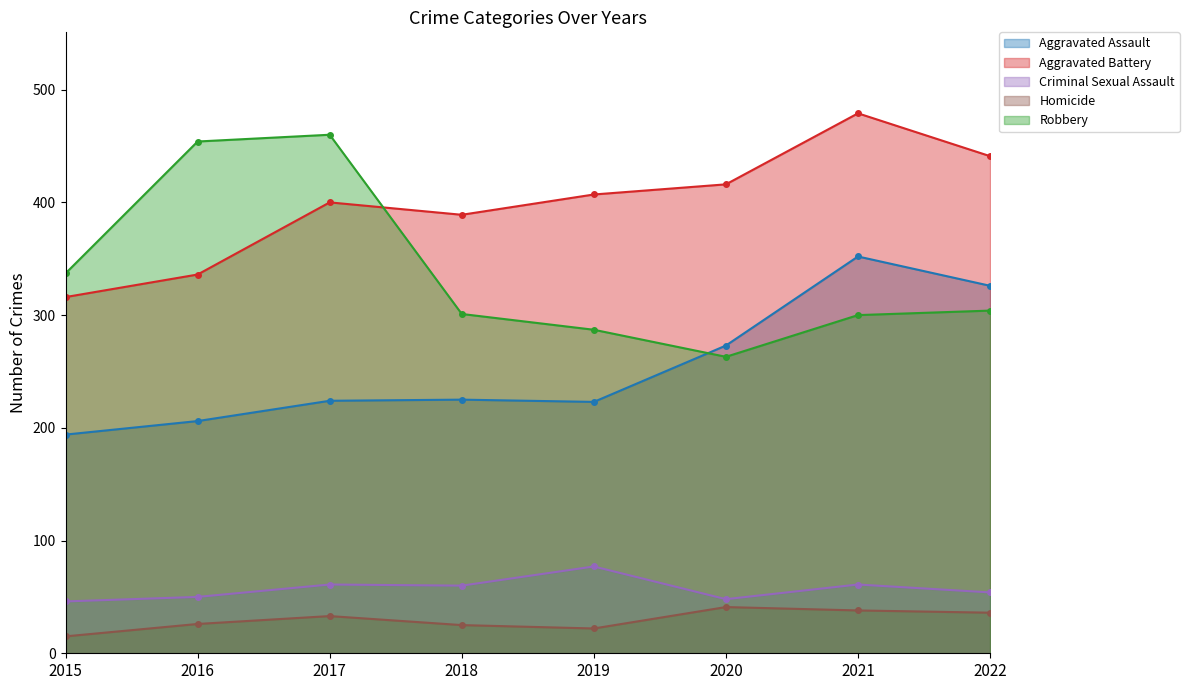

What is the lowest value of the Homicide series?

15